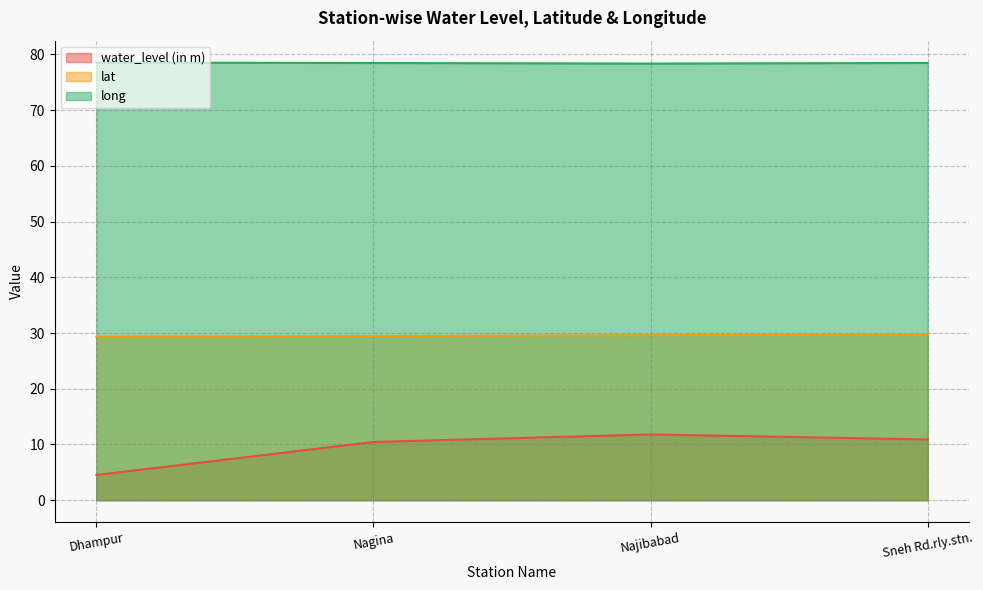

What is the difference between the water_level (in m) values at Sneh Rd.rly.stn. and Najibabad?

0.9